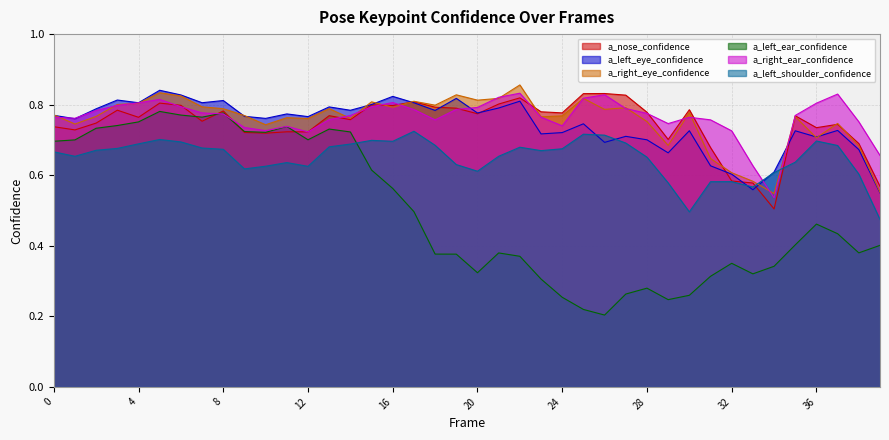

True or false: a_left_shoulder_confidence has a value of 0.5 at 27.

False